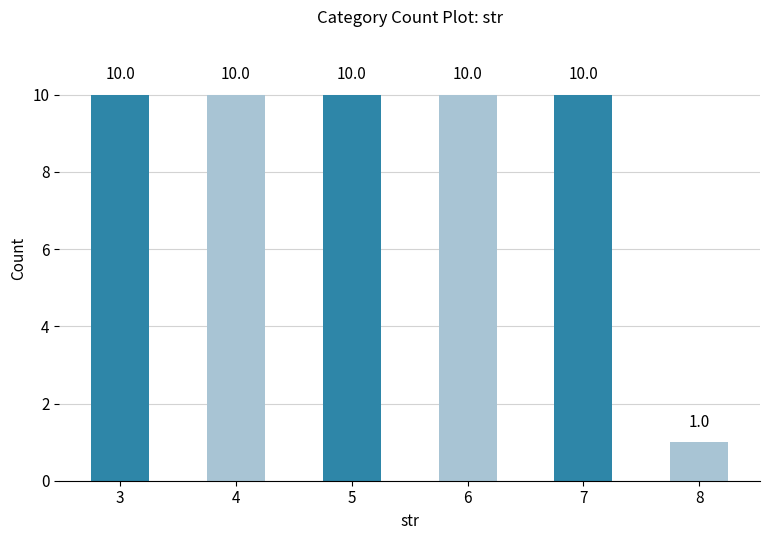

What is the value of the 5th bar from the left?

10